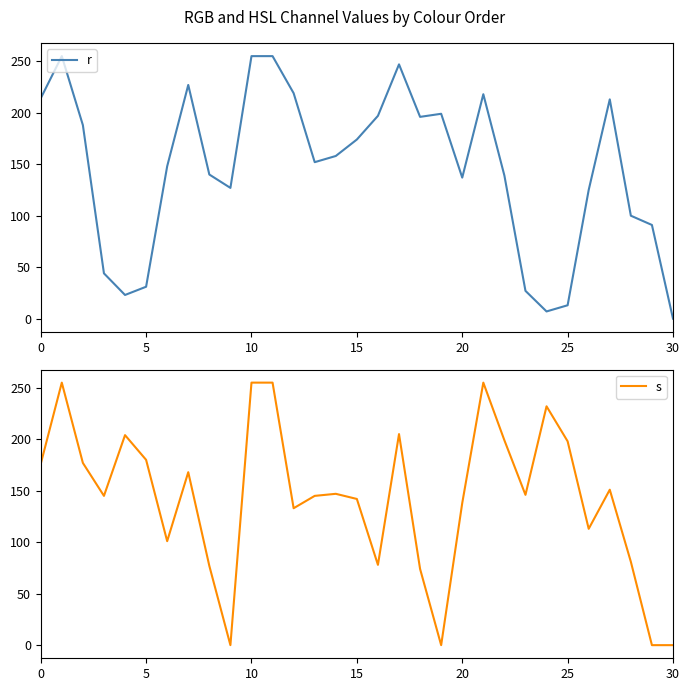

True or false: s has a value of 169.2 at 29.

False